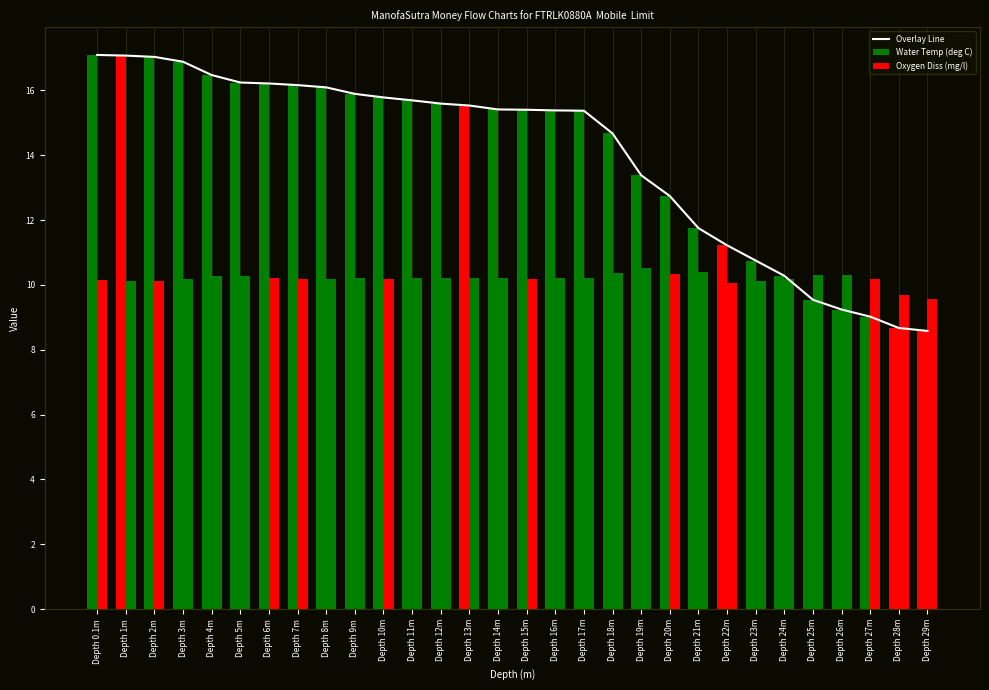

How many data points are above 15?

18